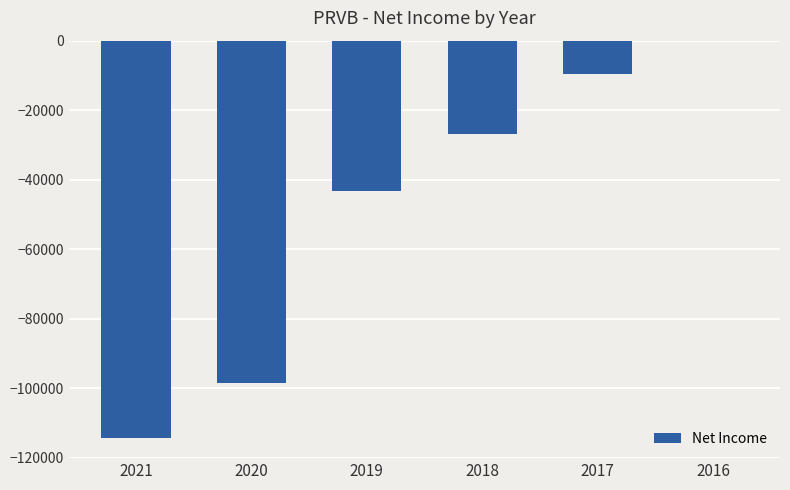

Which has a higher value, 2021 or 2017?

2017